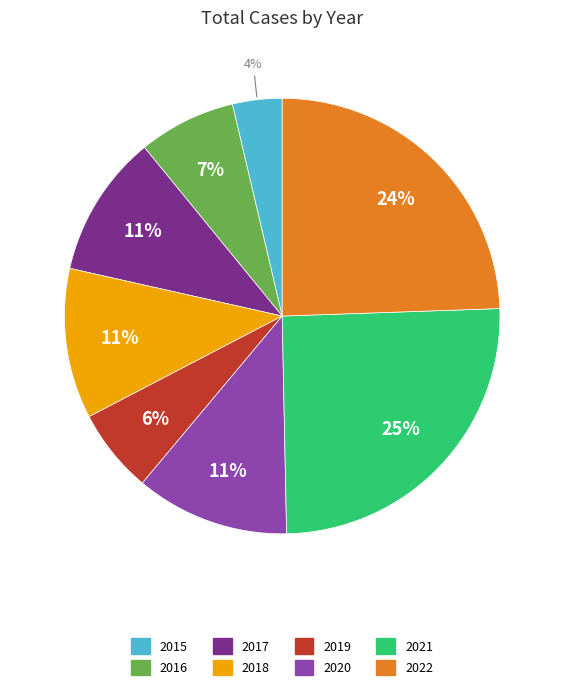

Approximately how many times larger is the value at 2018 compared to 2022?

0.5